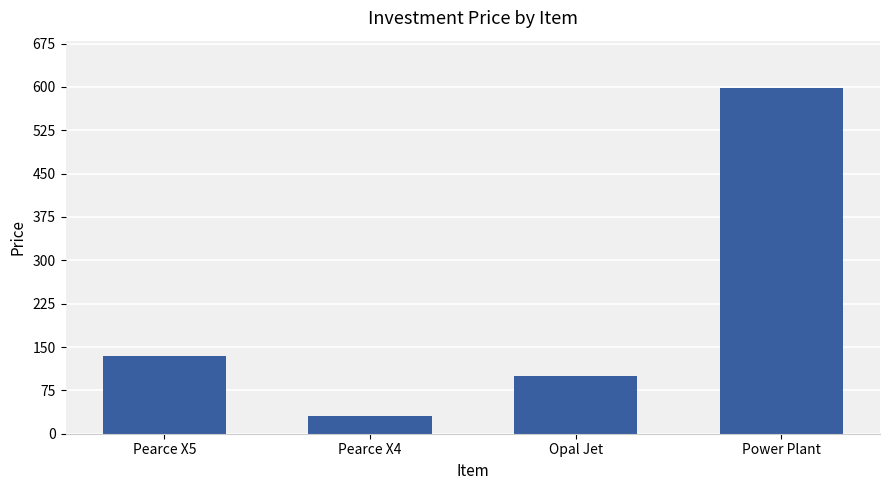

What position from the left is Power Plant?

4